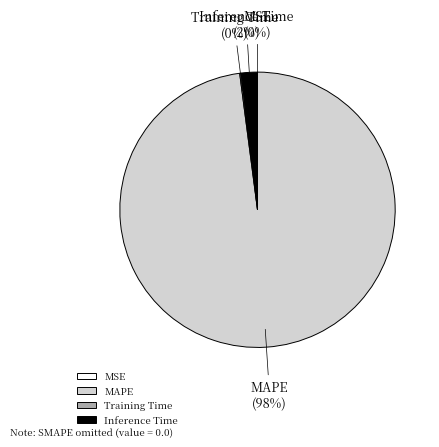

To the nearest percent, what portion does MAPE represent?

98%